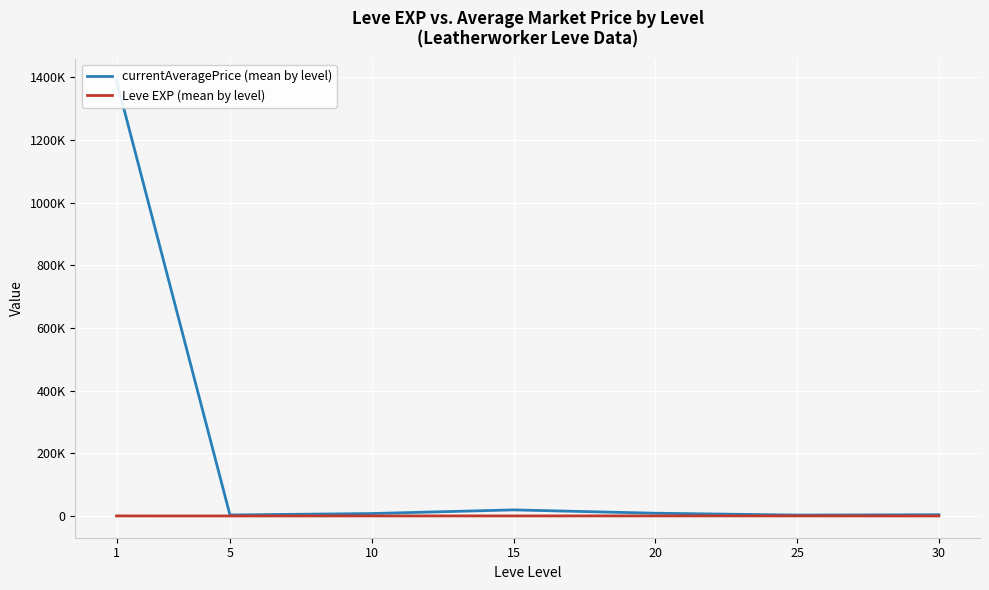

At how many categories does at least one series exceed 446482?

1